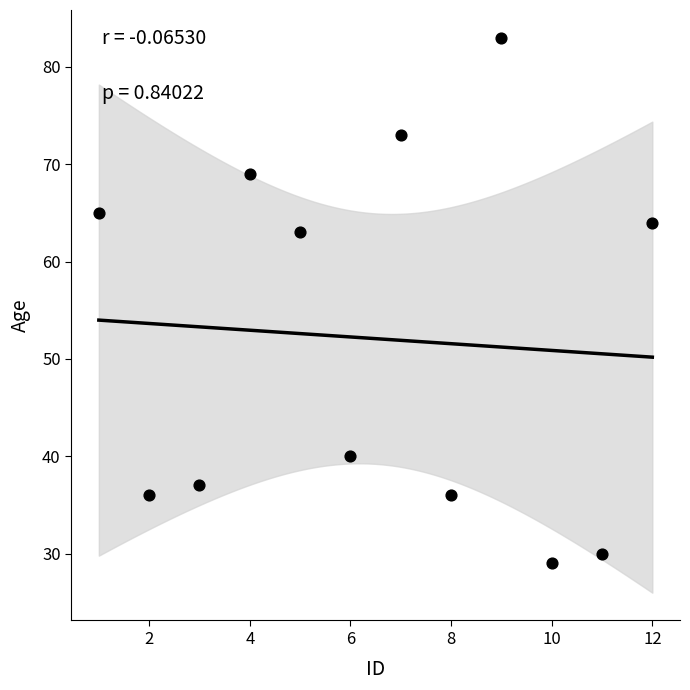

What is the average X value?

6